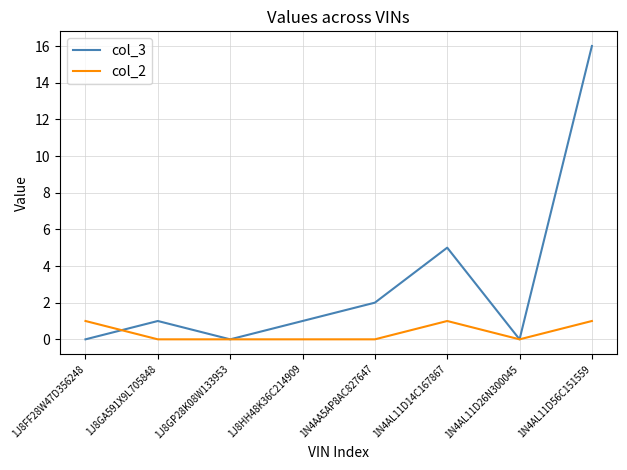

The col_2 series shows 2 at 1N4AL11D14C167867. True or false?

False